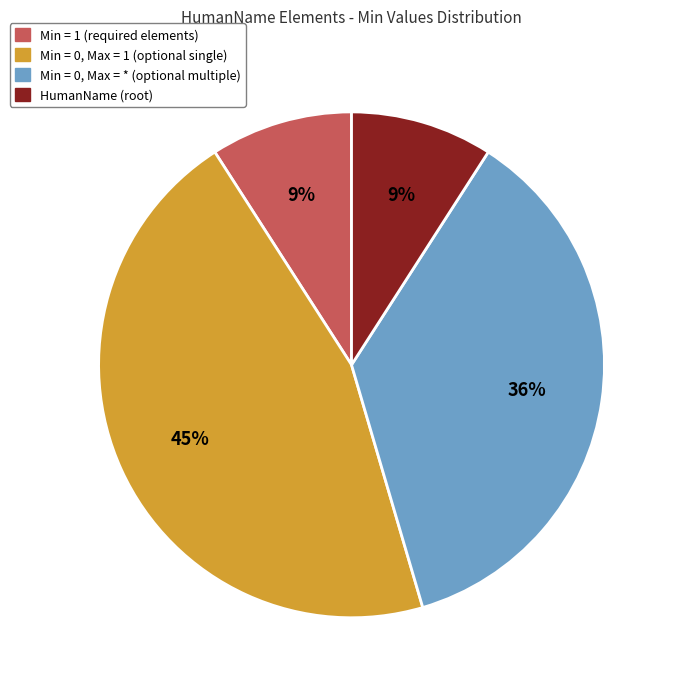

Does any single category account for the majority?

No